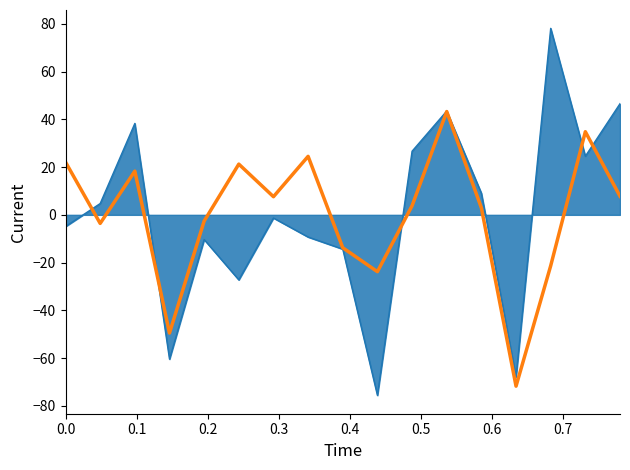

What is the greatest value displayed?

78.1